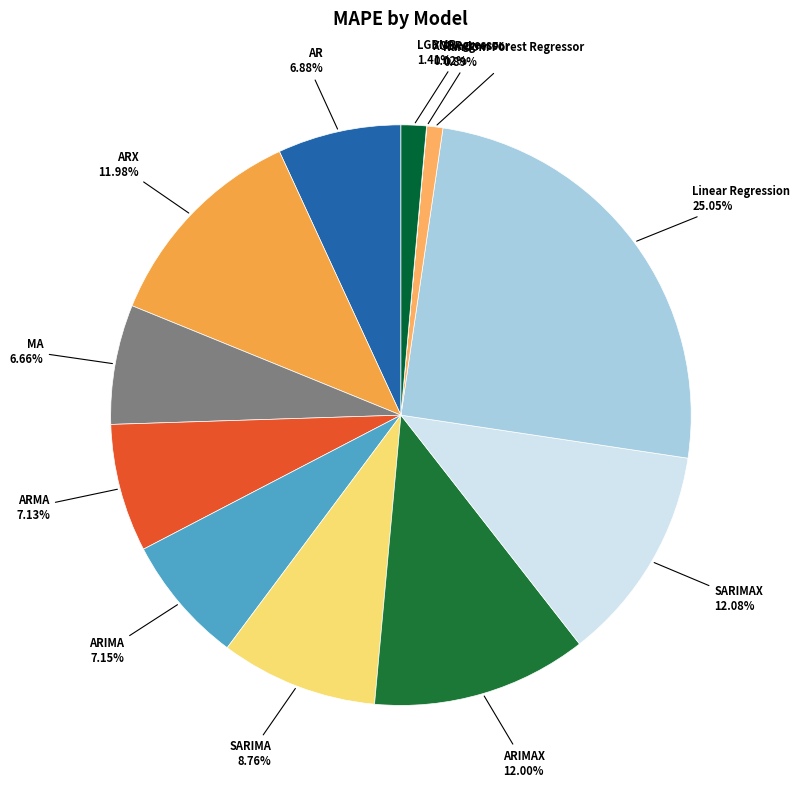

To the nearest percent, what is the average slice percentage?

8%